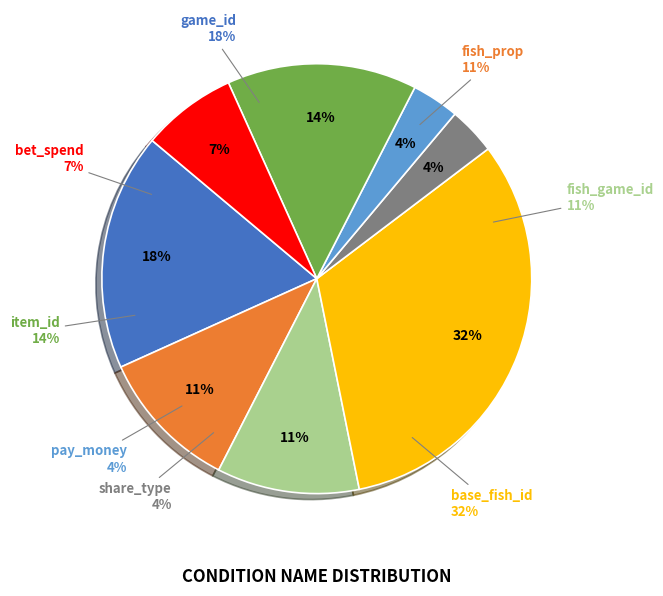

Which slice is the largest?

base_fish_id